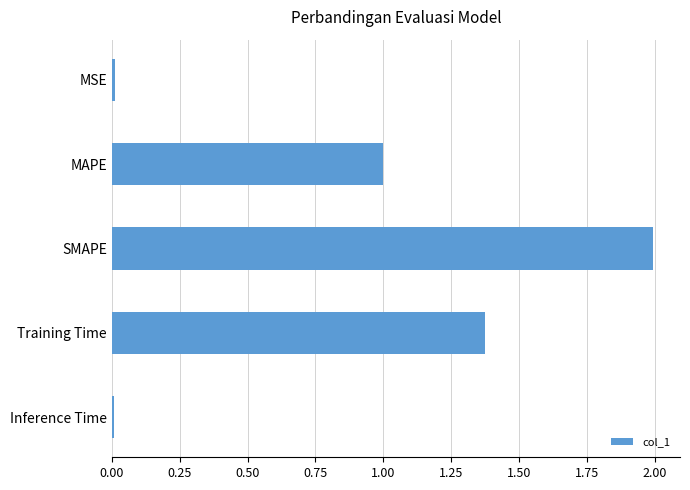

Are the bars horizontal?

Yes